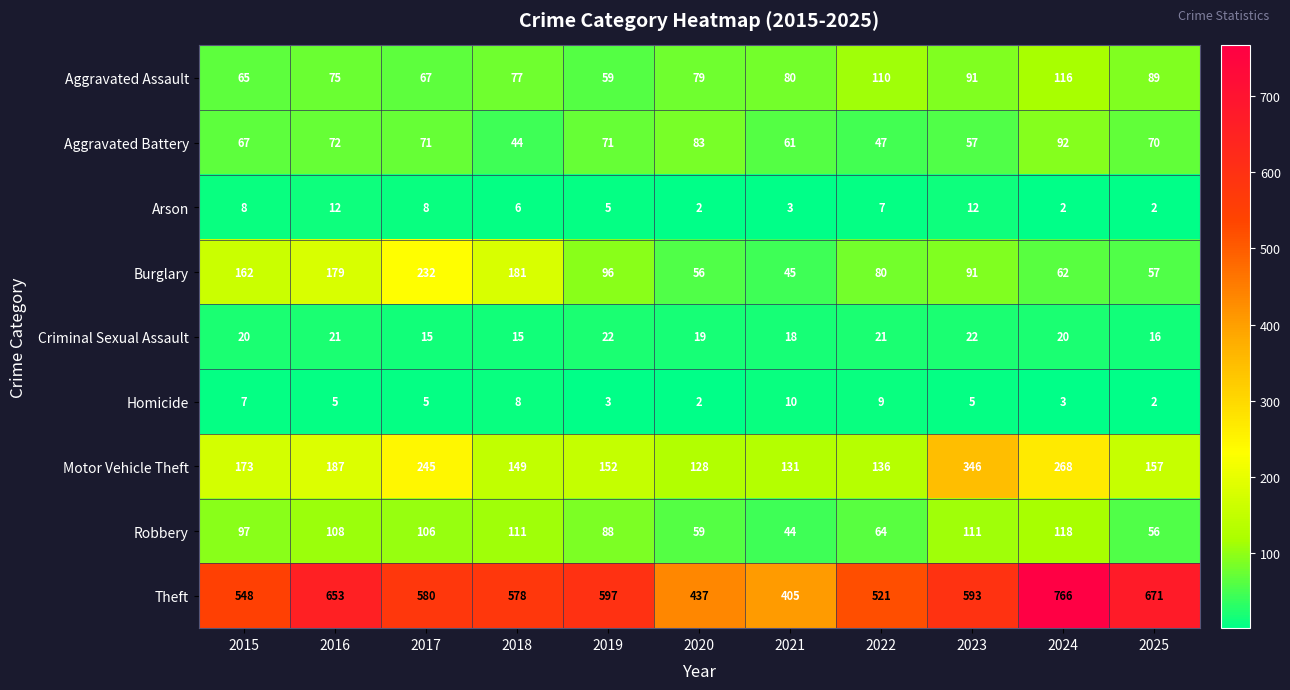

True or false: Motor Vehicle Theft has a value of 152 at 2019.

True